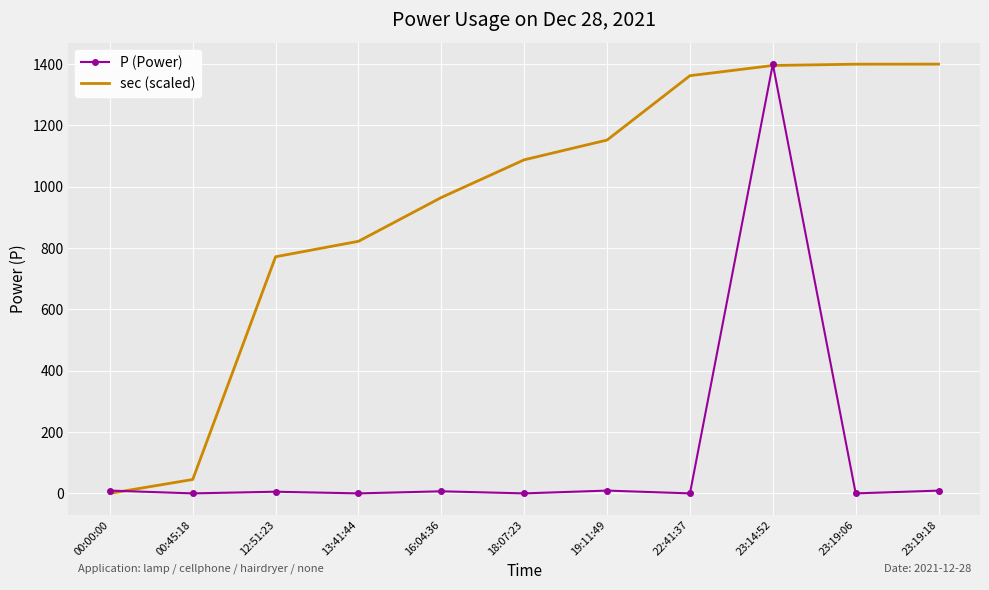

At which label does P (Power) reach its peak?

23:14:52